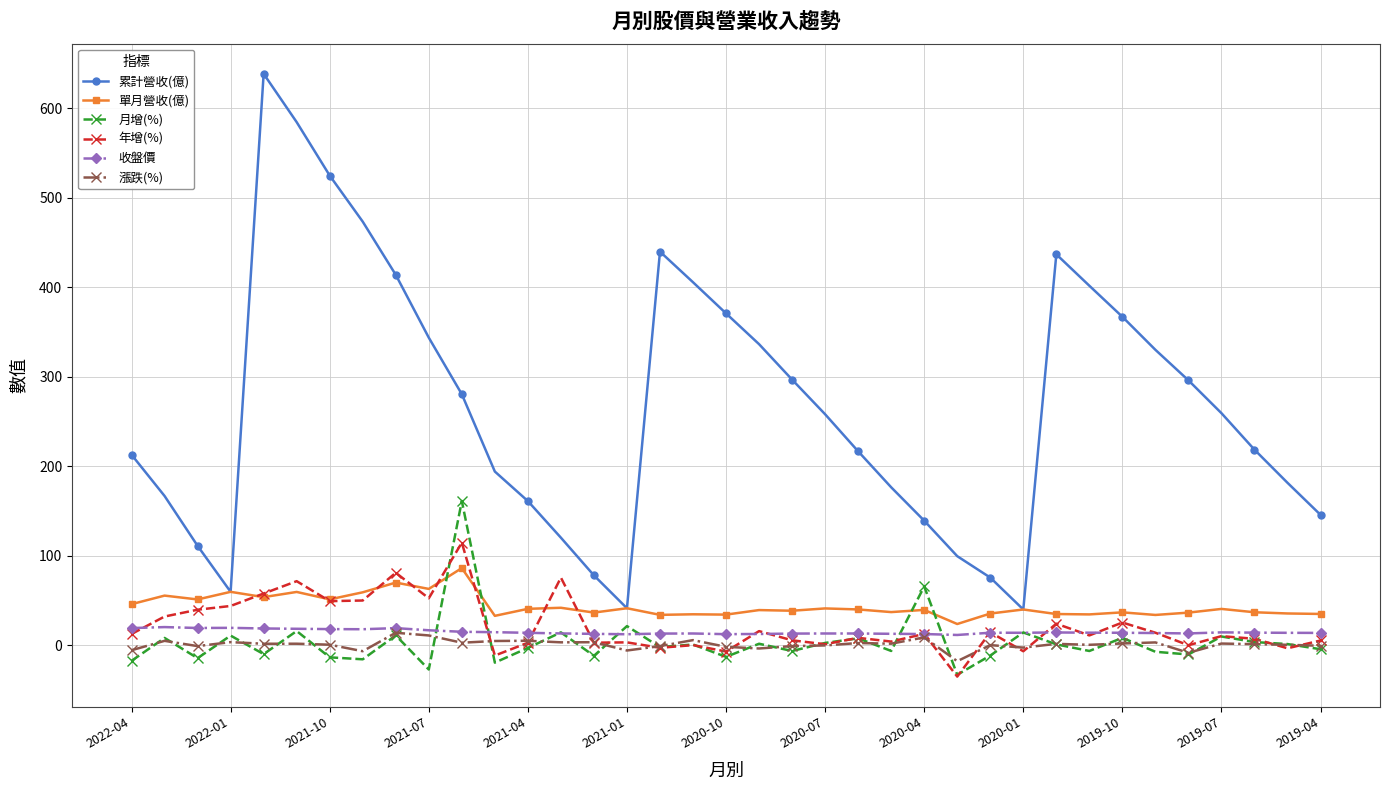

True or false: 年增(%) has more than 1 interior local peaks.

True